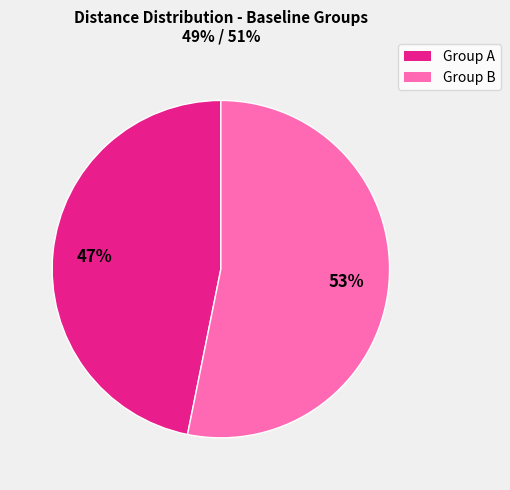

How many segments does this pie chart have?

2